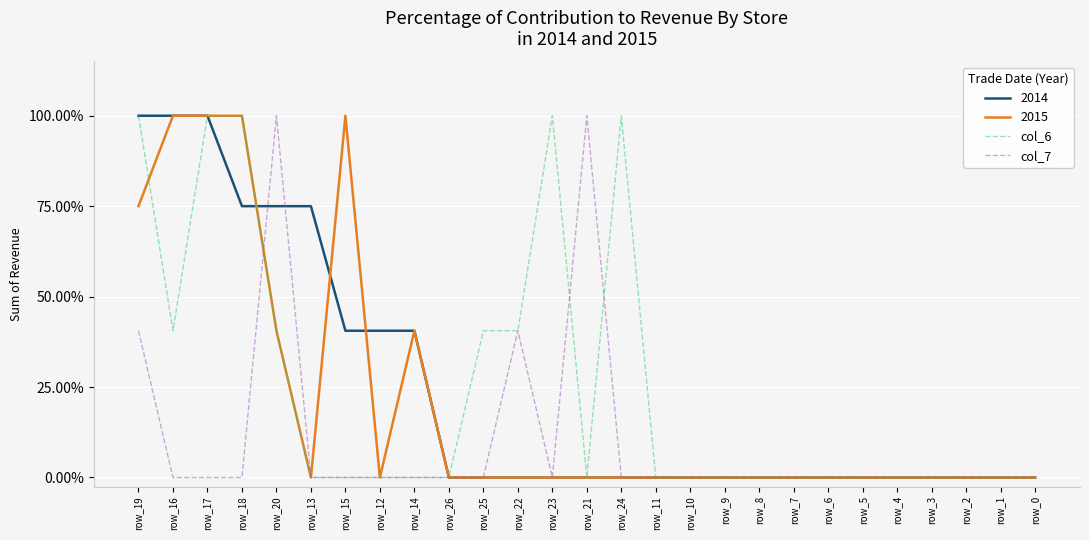

Which has a higher value, row_24 or row_26?

row_24